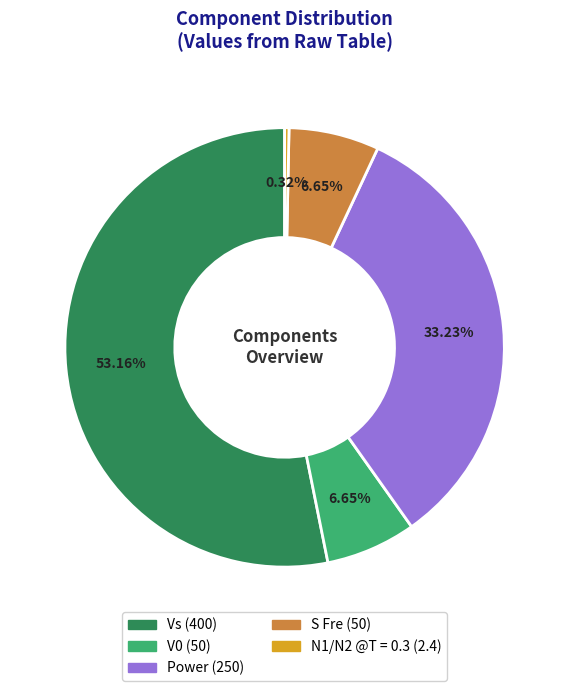

To the nearest percent, what is the difference between the Vs and S Fre slice percentages?

47%